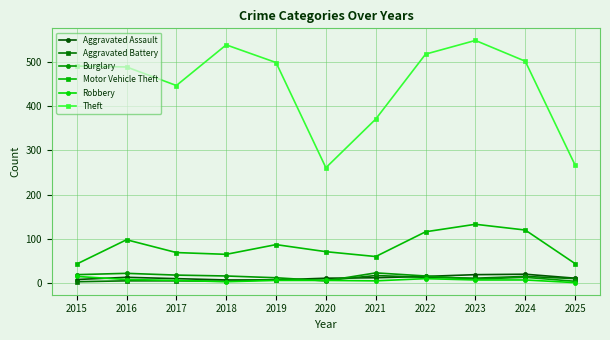

How many values in the Motor Vehicle Theft series are below 71?

5